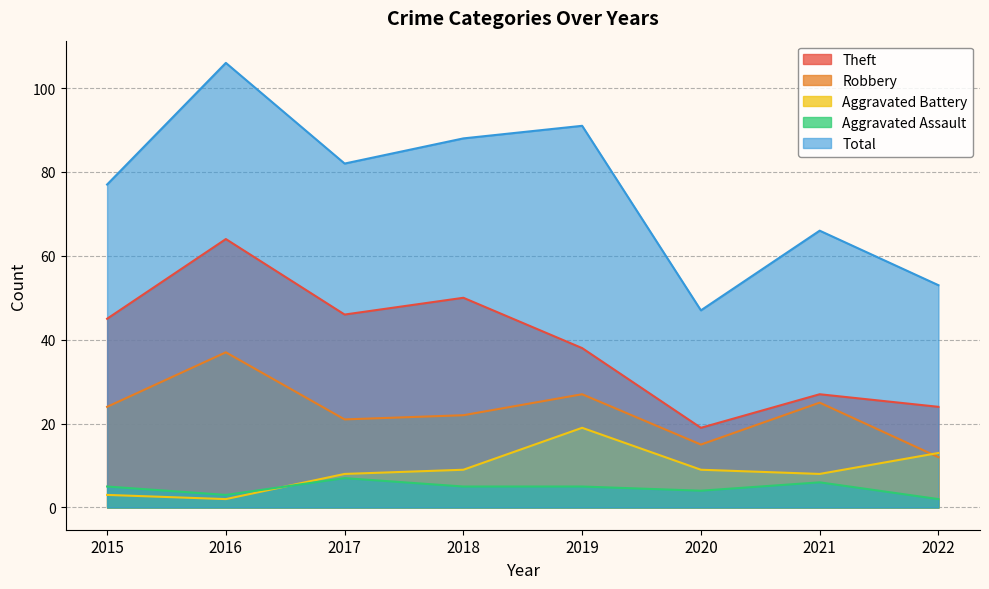

What is the average value of the Aggravated Assault series?

5